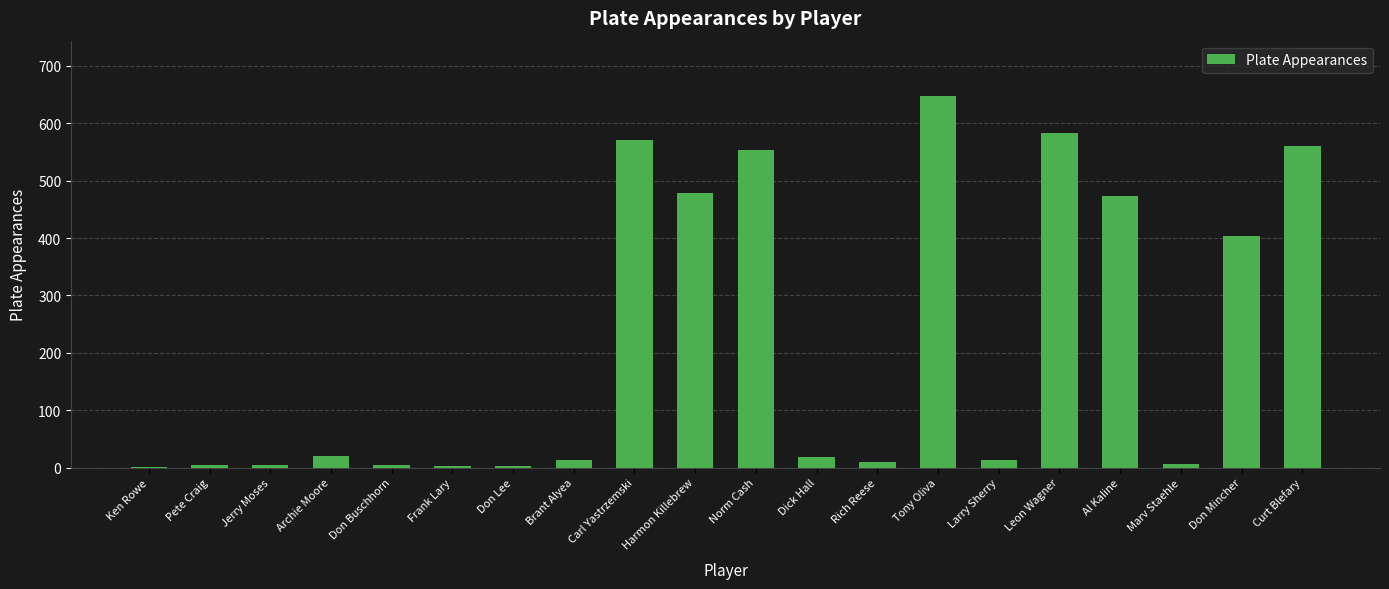

At which category does the chart reach its peak across all series?

Tony Oliva